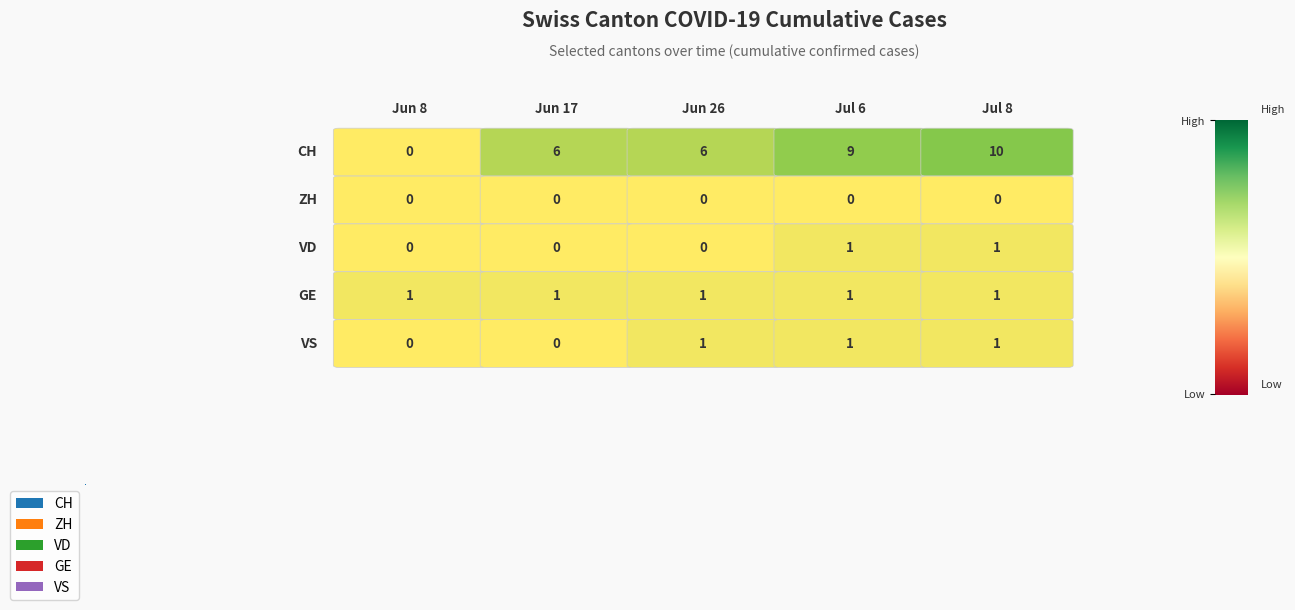

Which series has the widest spread of values?

CH